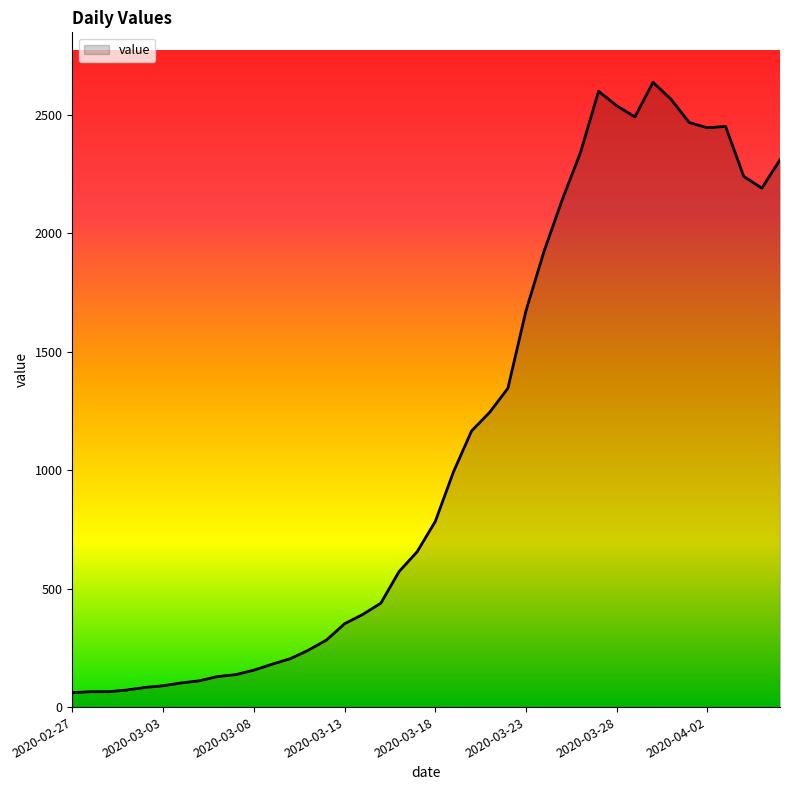

What is the smallest value displayed?

61